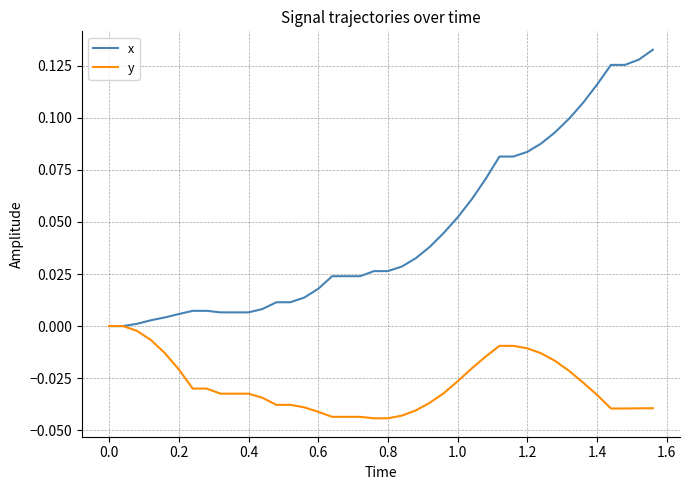

List the series in order of their overall mean, lowest first.

y, x